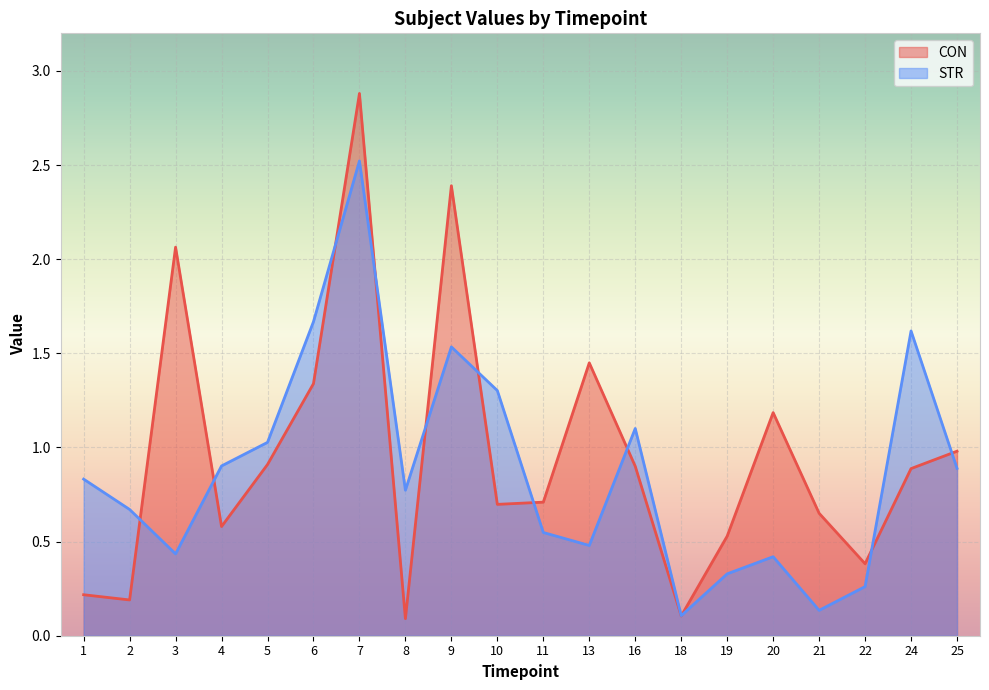

What is the sum of the STR values at 22 and 8?

1.0